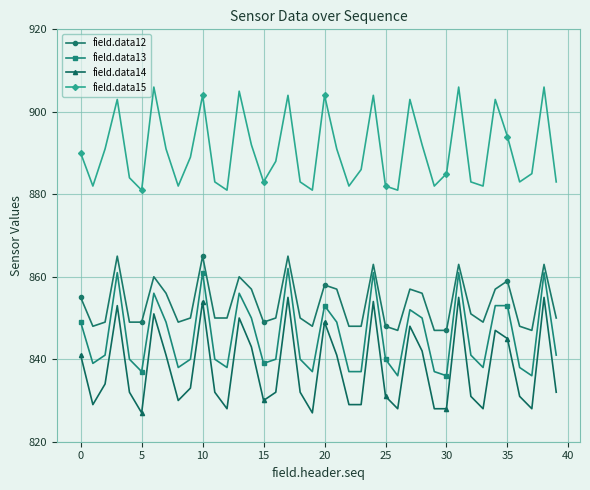

What is the value of the field.data13 point at the 32nd from the left?

861